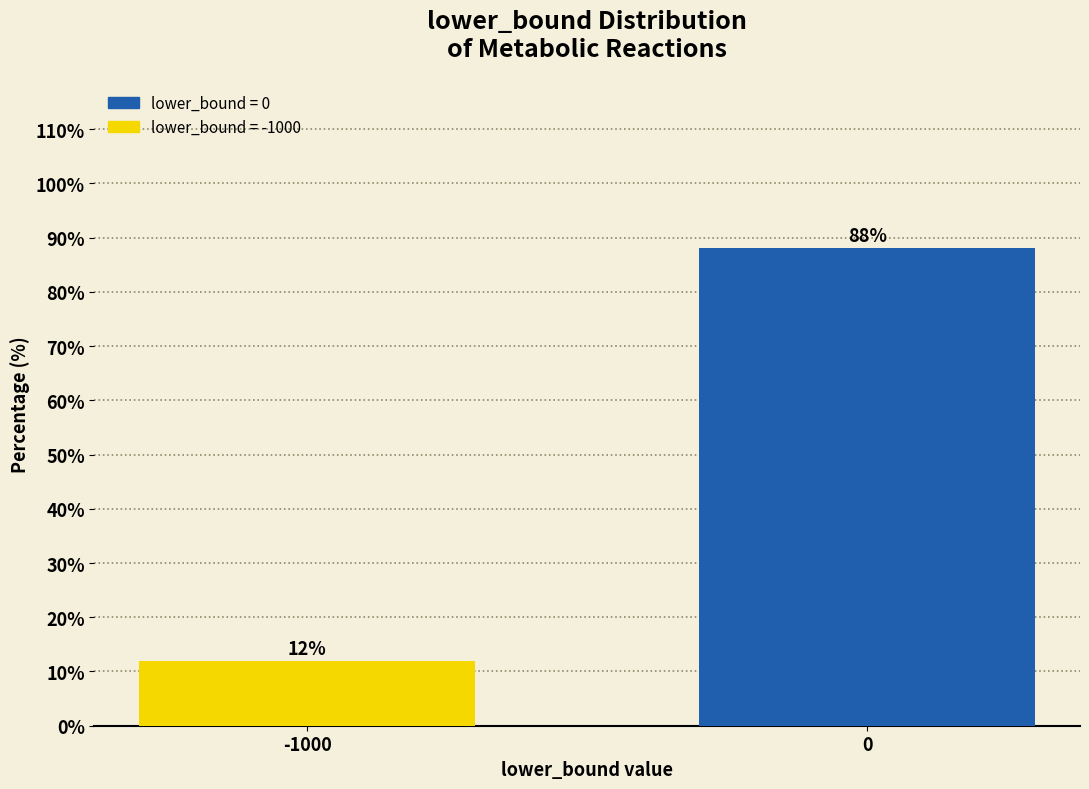

Rank the categories by value from highest to lowest.

0, -1000